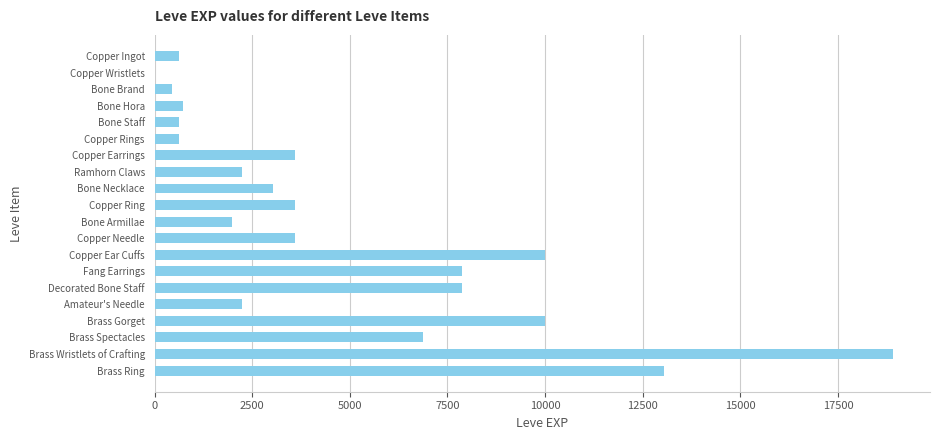

Approximately how many times larger is the value at Brass Spectacles compared to Copper Ring?

1.9